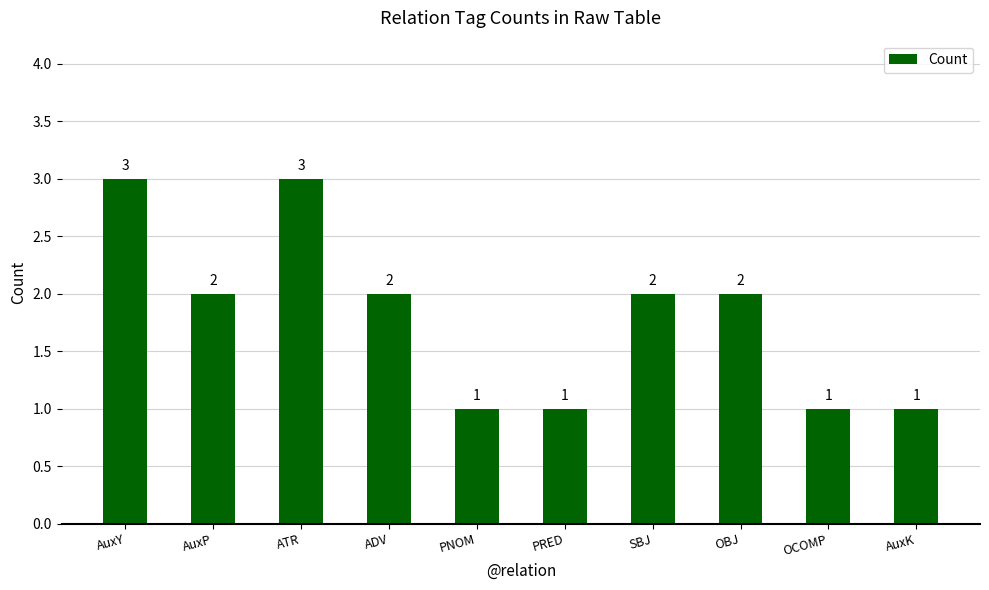

What is the label of the 7th bar from the left?

SBJ